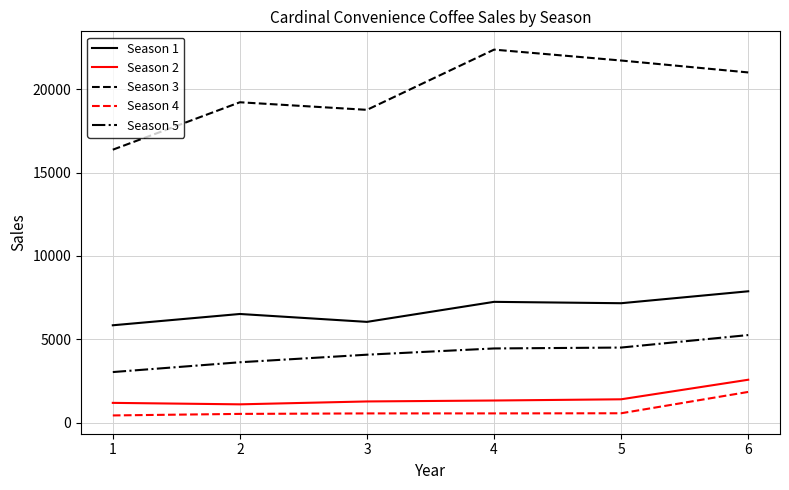

How many series are shown in this chart?

5